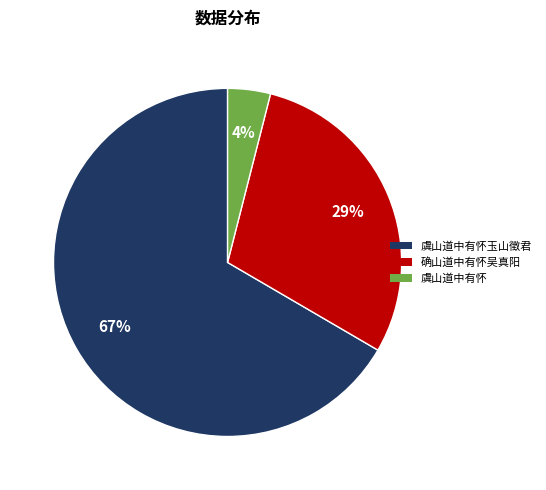

To the nearest percent, what percentage of the pie is 确山道中有怀吴真阳?

29%